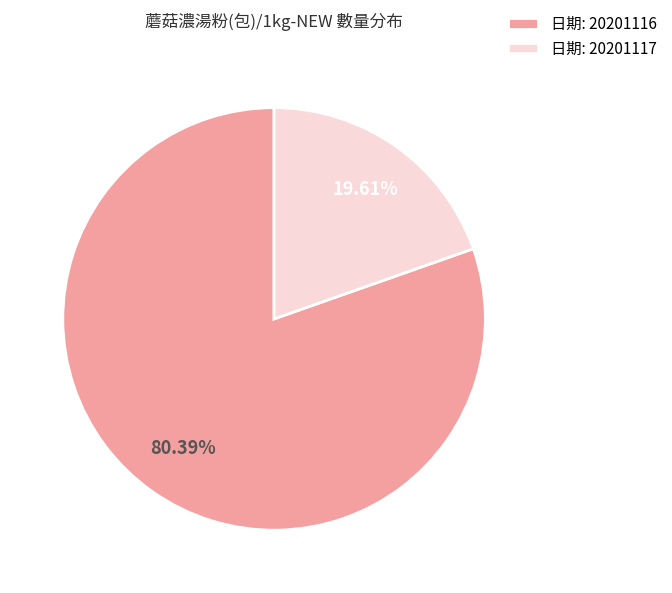

Combined, do 日期: 20201117 and 日期: 20201116 account for over 50%?

Yes